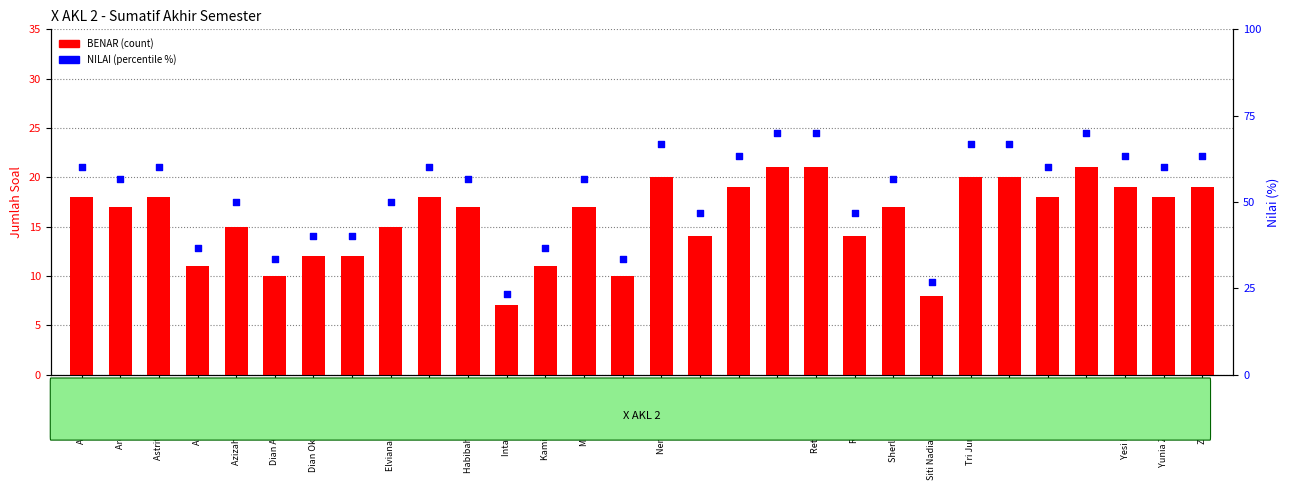

Is the value of BENAR at Annisa Lestari greater than the value of NILAI (%) at Dian Oktinarin Suluk?

No